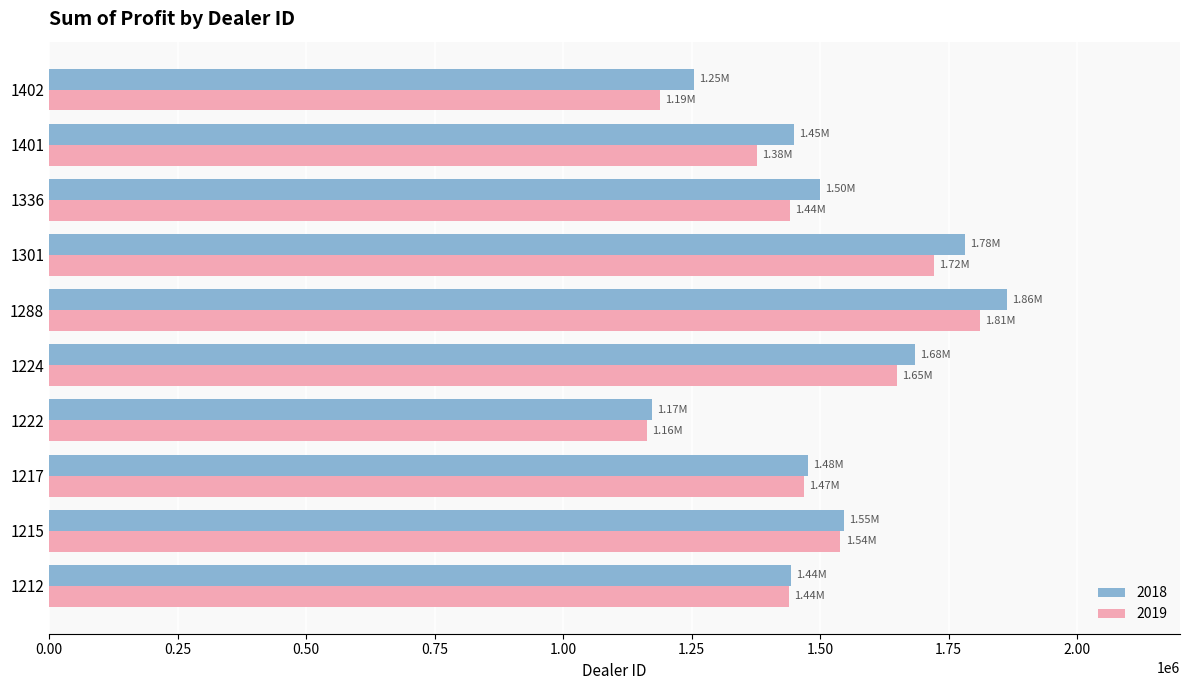

What is the spread (max minus min) of values at 1222?

9802.5